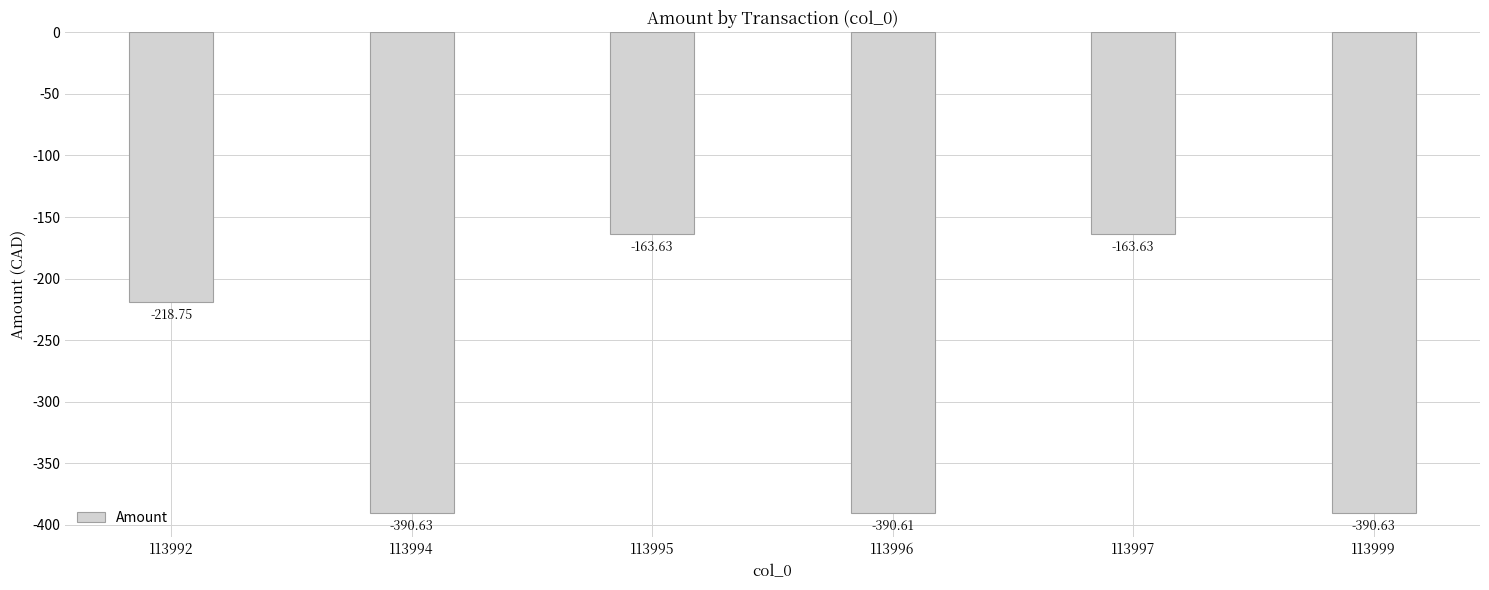

Between 113992 and 113999, which is larger?

113992